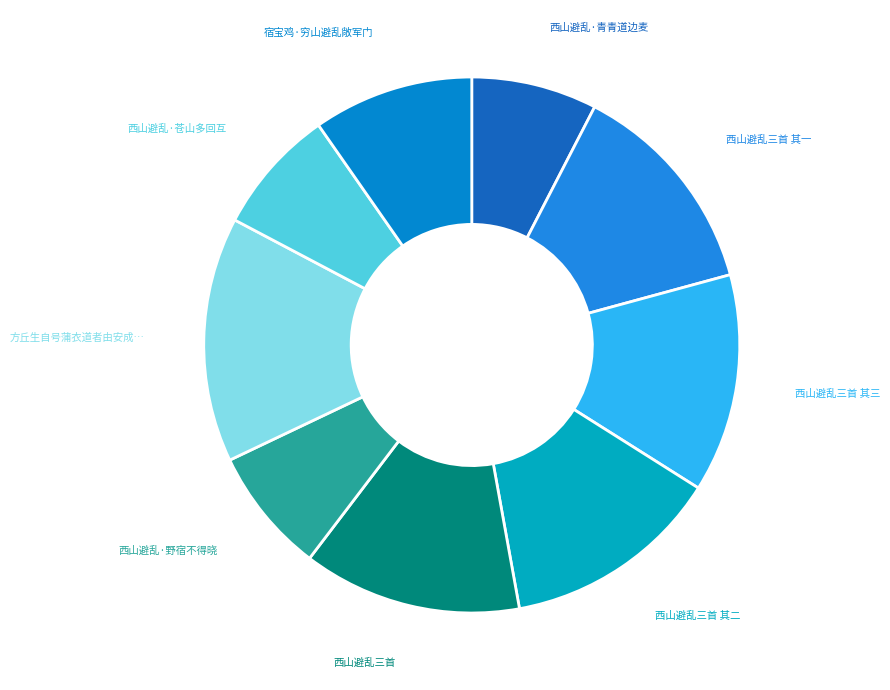

The 西山避乱·苍山多回互 slice represents 8% of the pie. True or false?

True